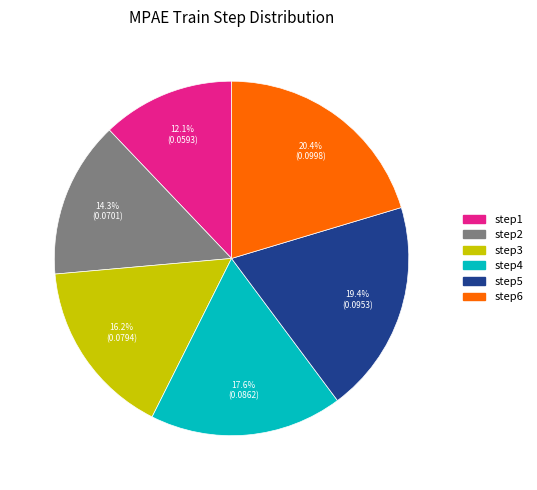

To the nearest percent, what is the difference between the largest and smallest slice percentages?

8%